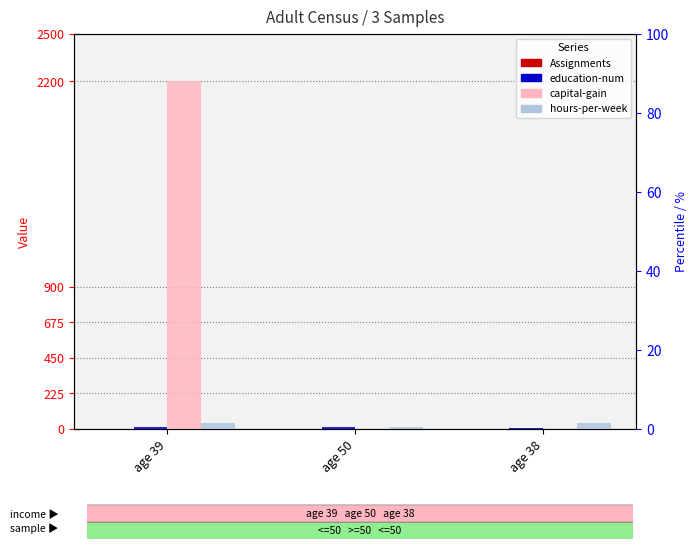

What is the sum of all capital-gain values?

2200